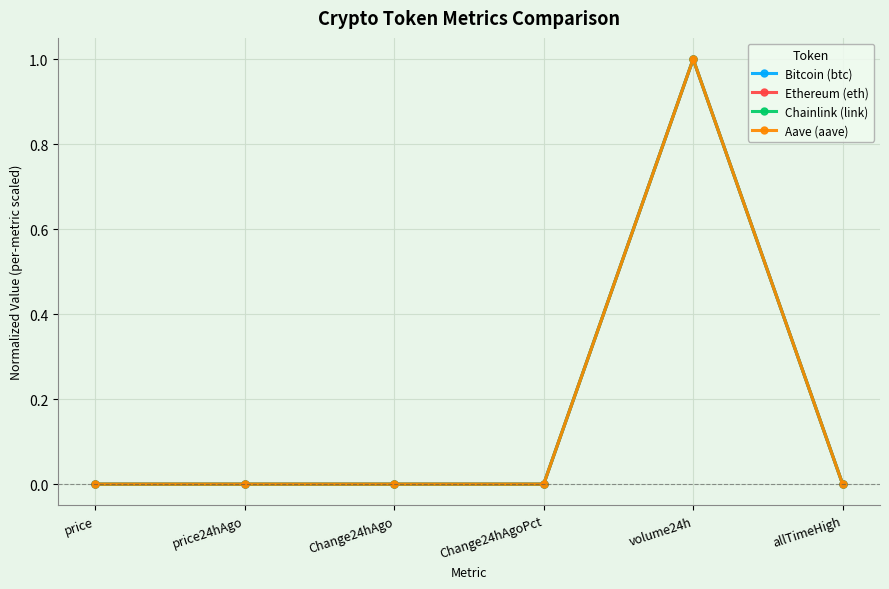

How many data points does each series have?

6